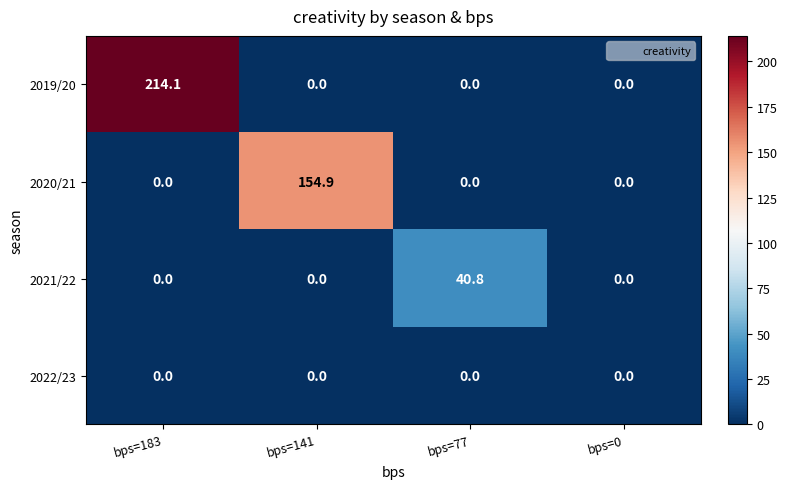

Which series has the largest range (max minus min)?

2019/20